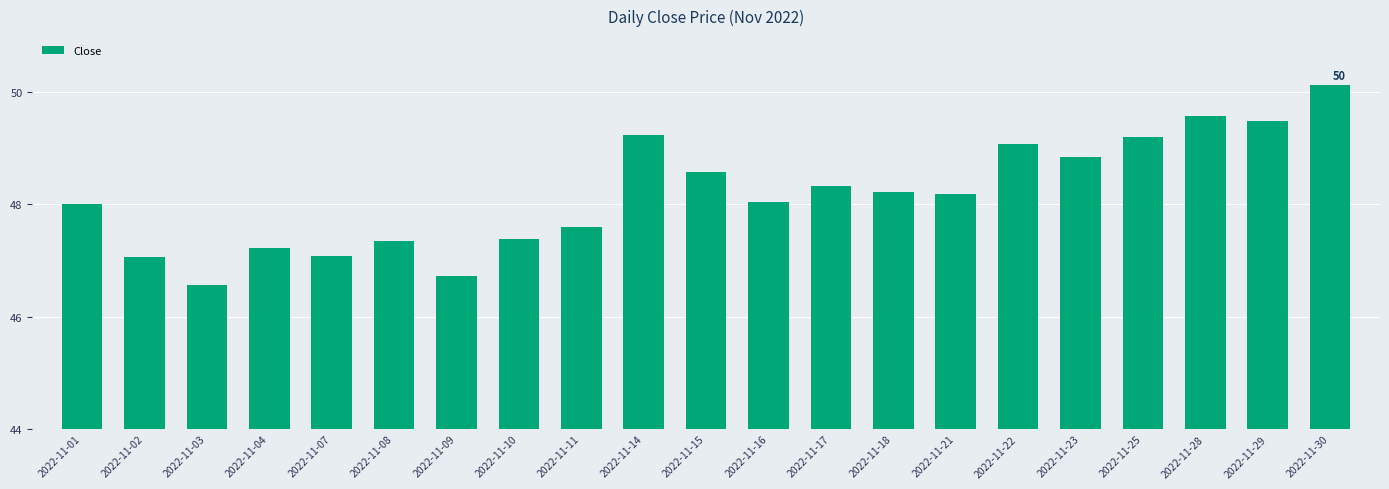

What is the difference between the values at 2022-11-16 and 2022-11-03?

1.5